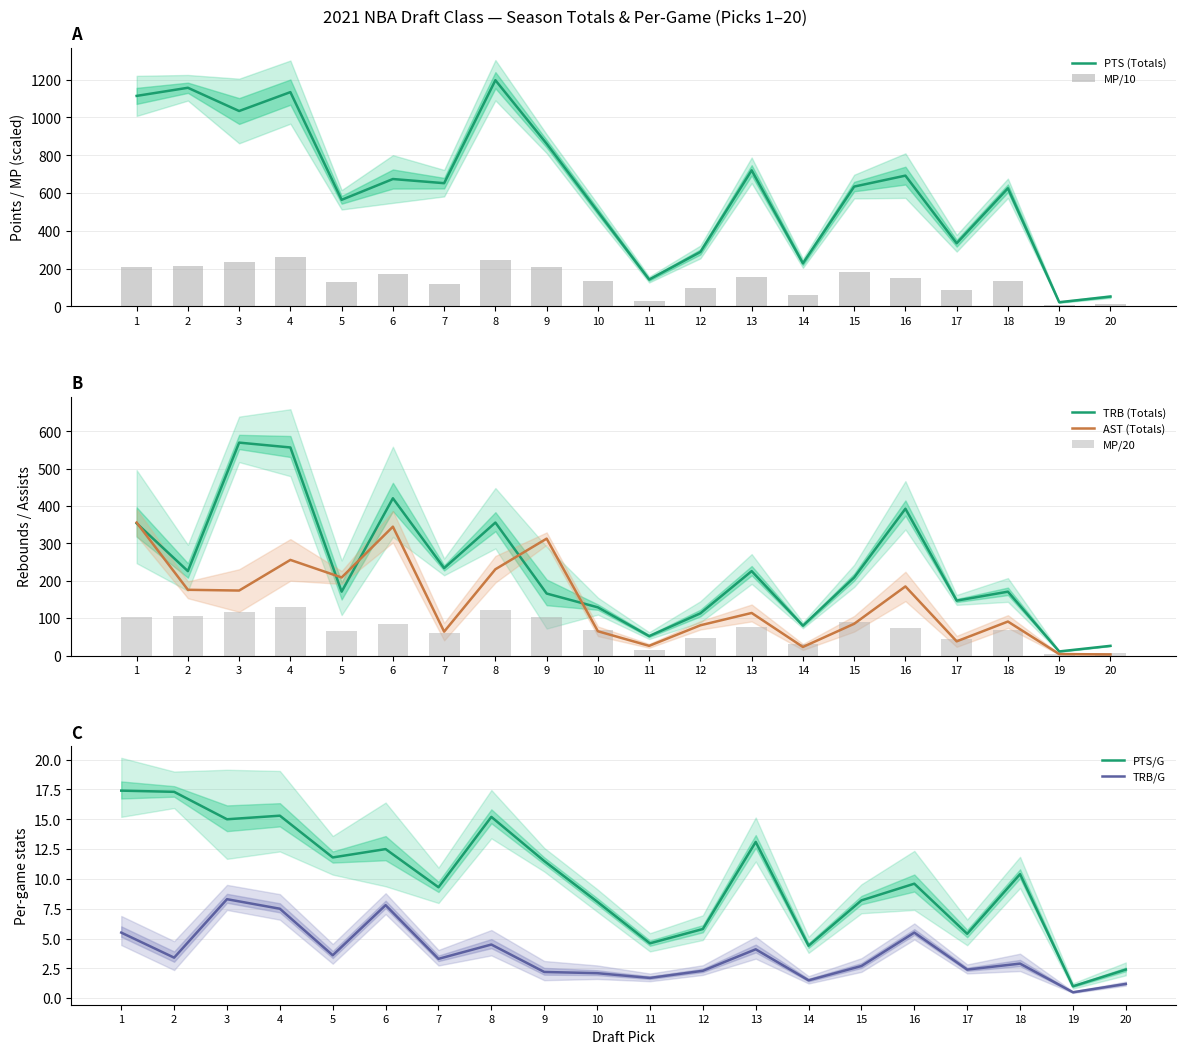

Where does the MP series first go above 148?

1